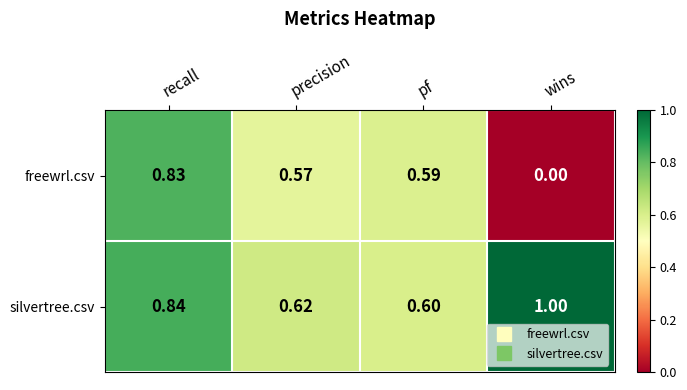

What is the spread (max minus min) of values at wins?

1.0